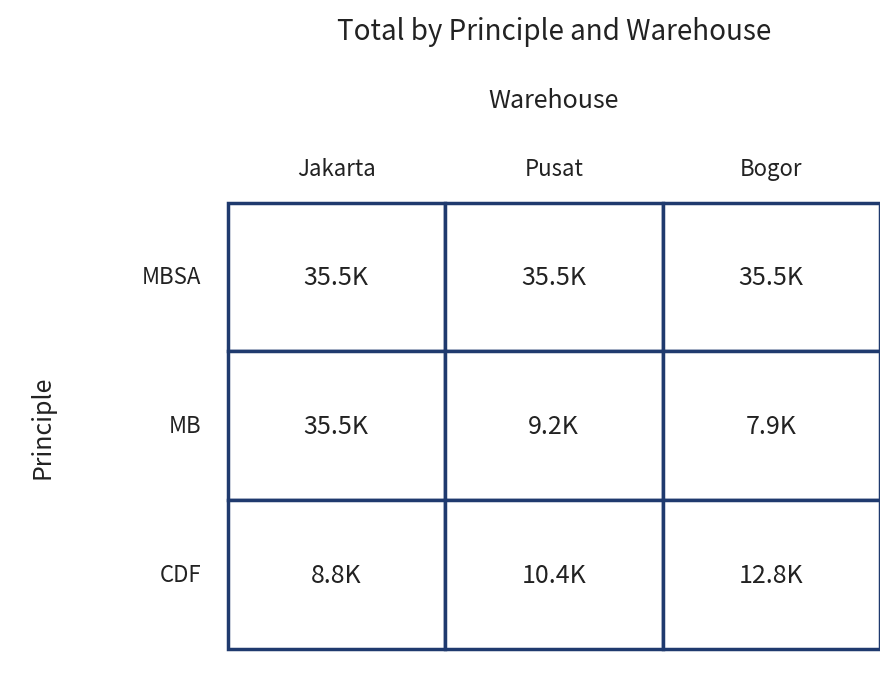

The value of MB at Bogor is 7938. True or false?

True